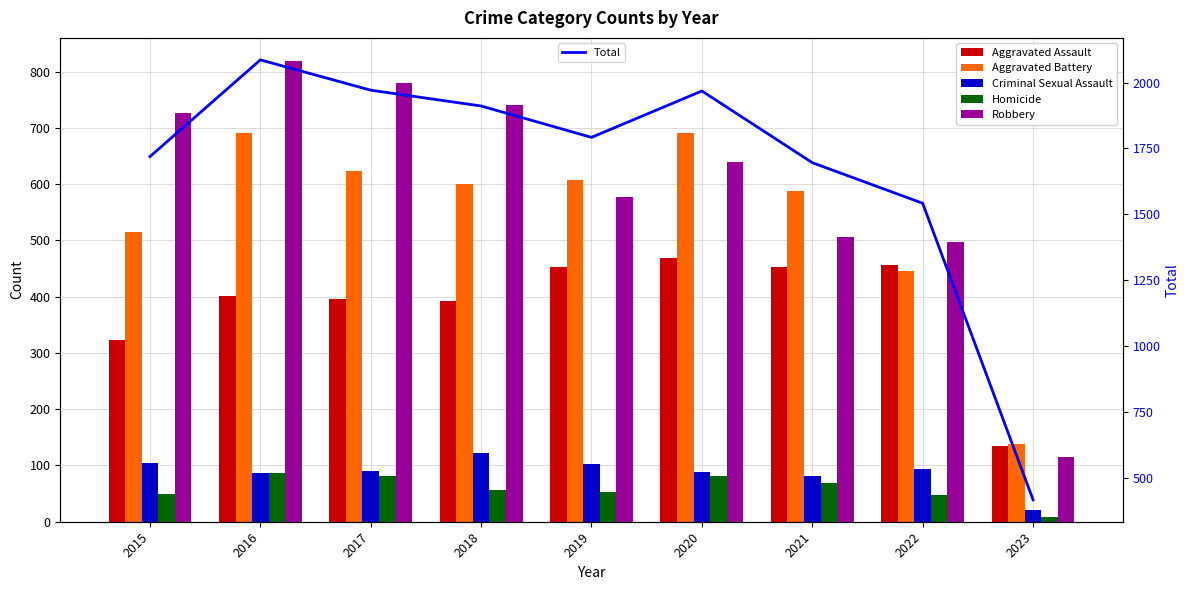

Is the value of Robbery at 2023 greater than the value of Criminal Sexual Assault at 2015?

Yes